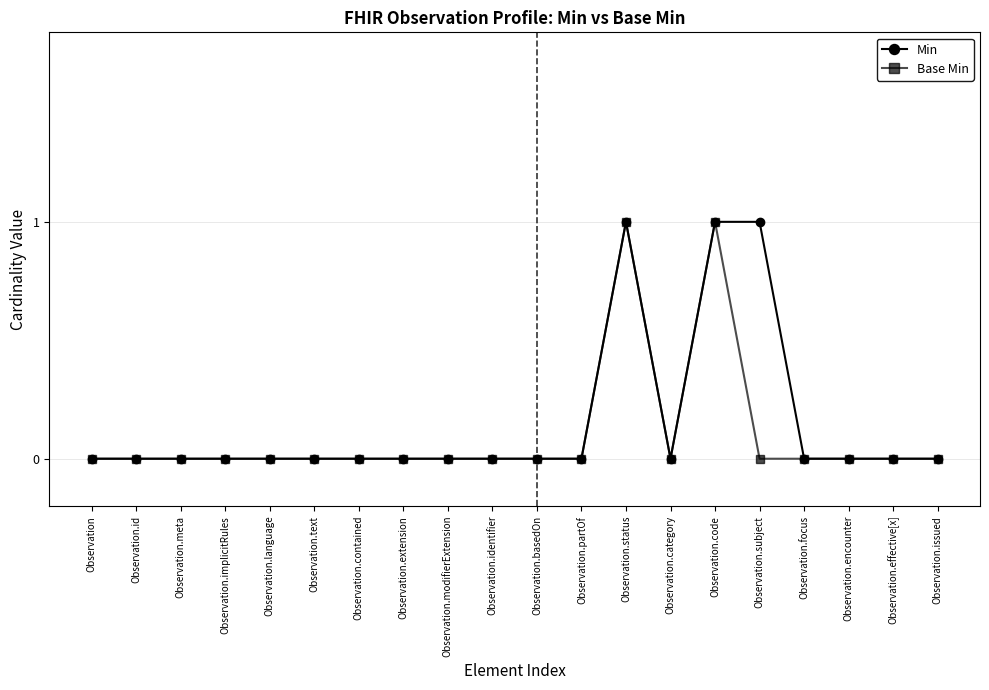

What position from the right is Observation.meta?

18